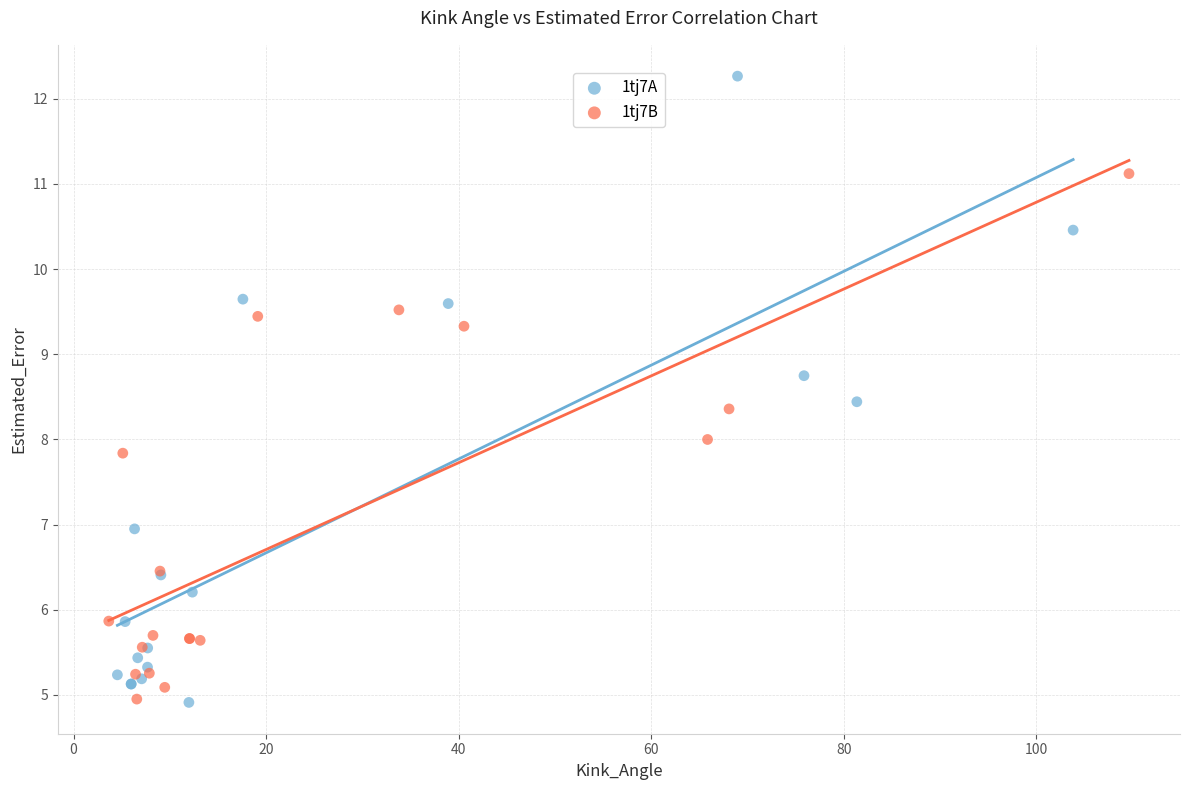

Which series contains the highest Y value?

1tj7A